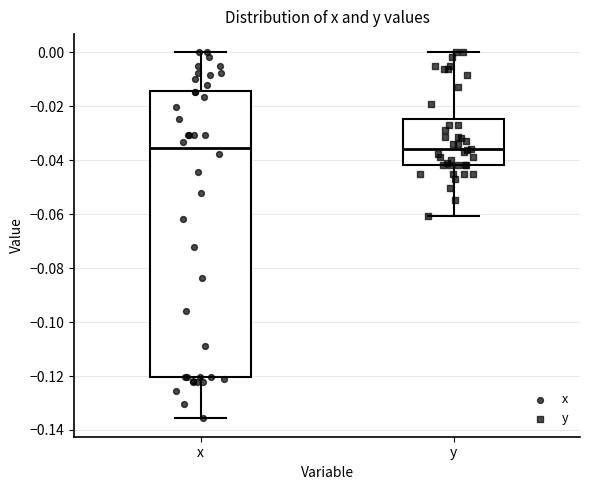

Reading left to right, read every box against the y-axis: the position of its median line, the range the box covers, and the ends of its whiskers. The values are not printed on the chart, so give them approximately, as read against the axis.

x: median -0.036, box -0.120 to -0.014, whiskers -0.136 to 0.000
y: median -0.036, box -0.042 to -0.024, whiskers -0.060 to 0.000